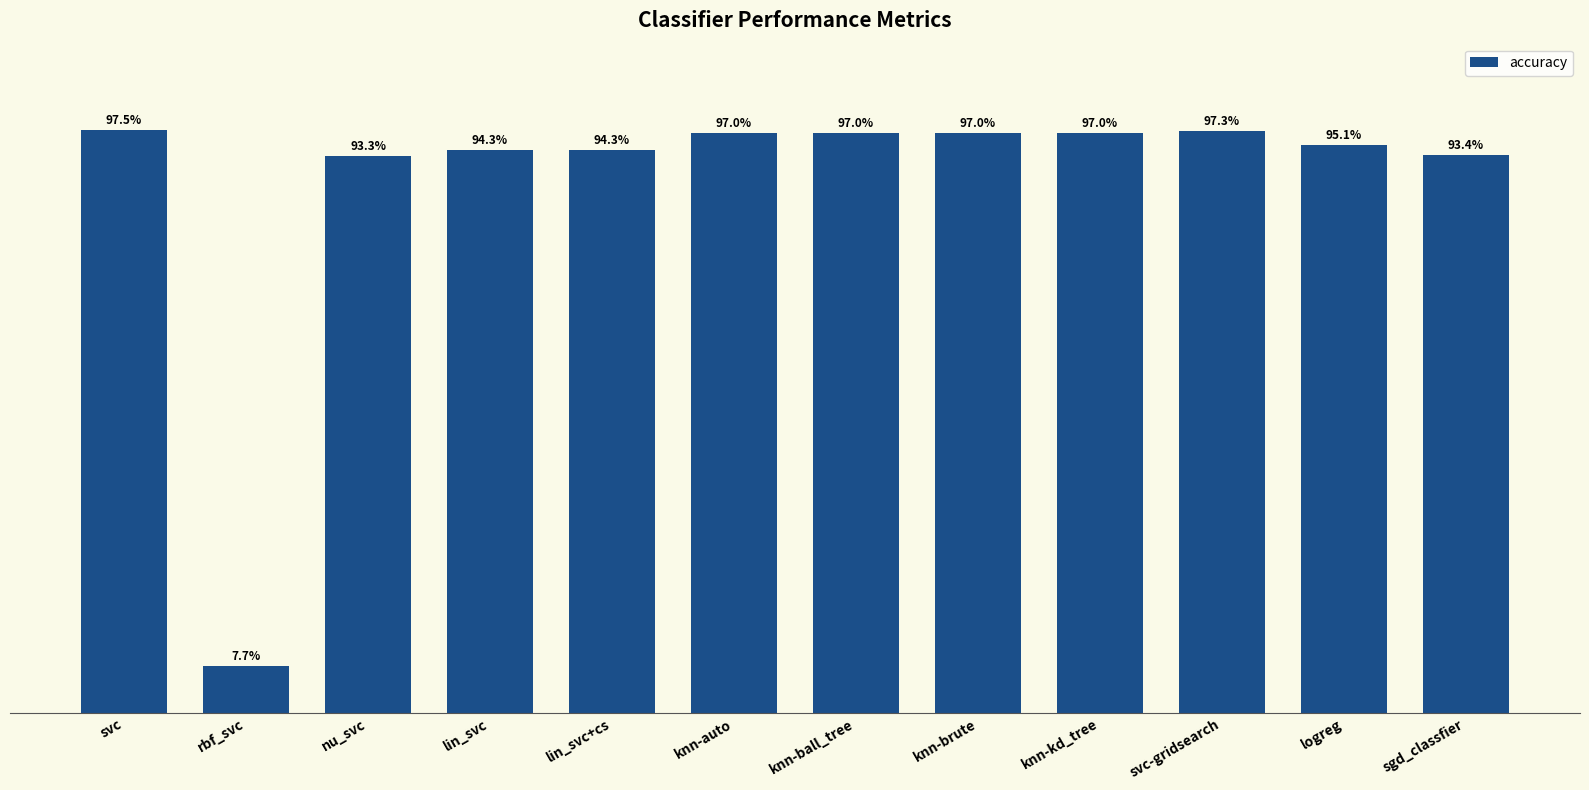

Reading left to right, transcribe all the data shown in this chart.

svc=1.0	rbf_svc=0.1	nu_svc=0.9	lin_svc=0.9	lin_svc+cs=0.9	knn-auto=1.0	knn-ball_tree=1.0	knn-brute=1.0	knn-kd_tree=1.0	svc-gridsearch=1.0	logreg=1.0	sgd_classfier=0.9